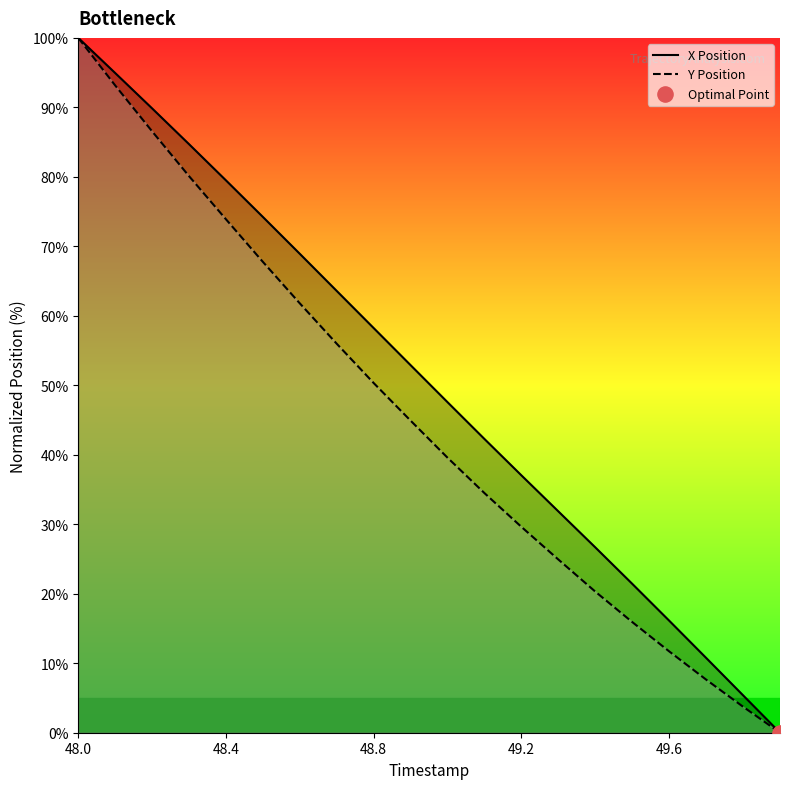

Which series reaches the maximum Y coordinate?

X Position